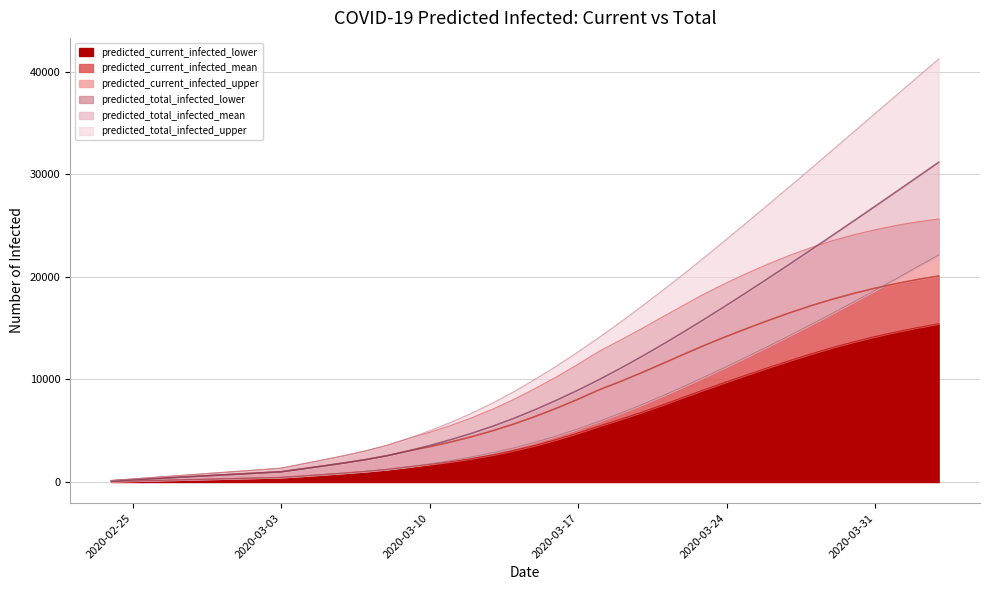

What is the difference between the predicted_current_infected_upper values at 2020-03-25 and 2020-03-22?

3119